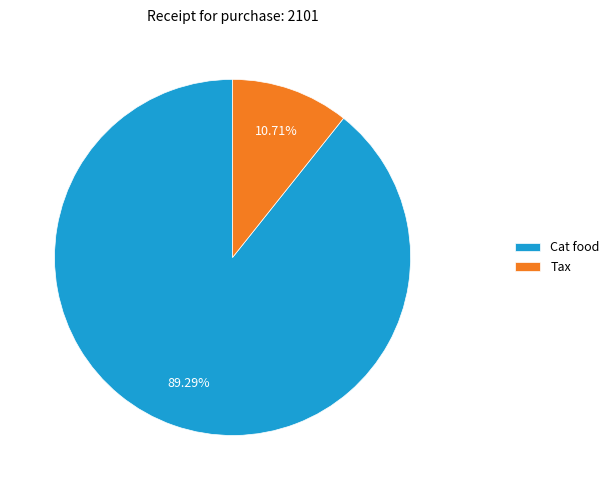

Count the number of slices in the pie.

2